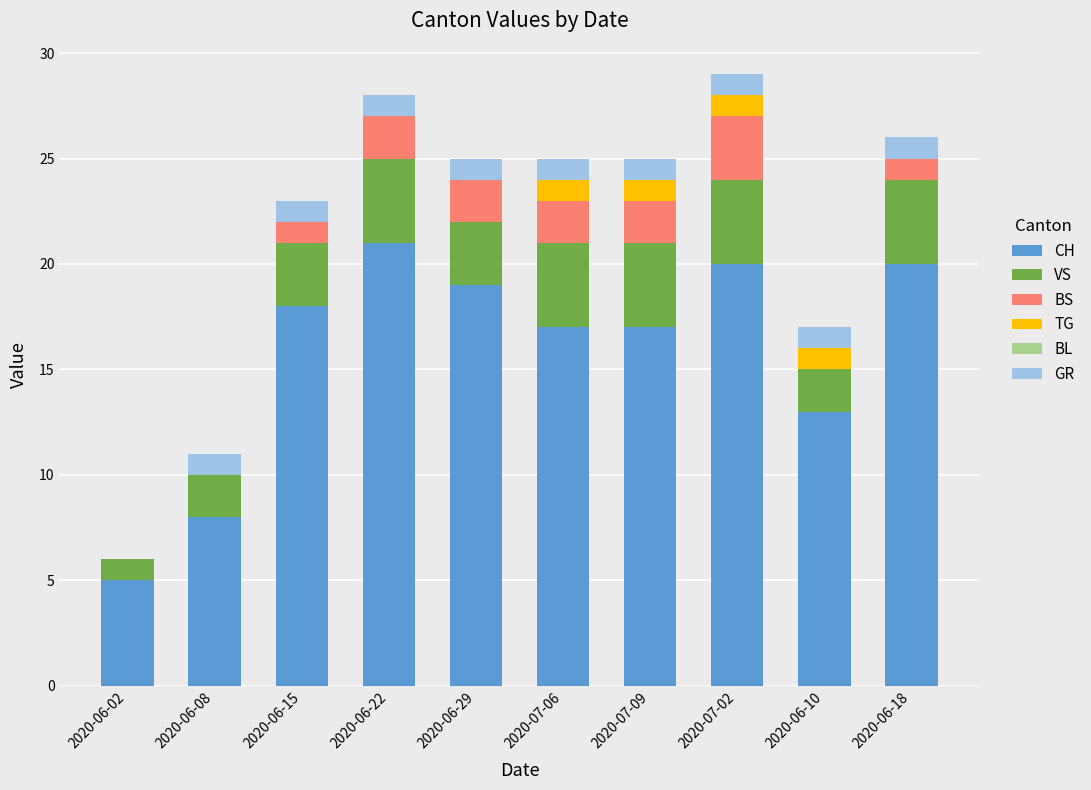

Which category has the highest value in the CH series?

2020-06-22